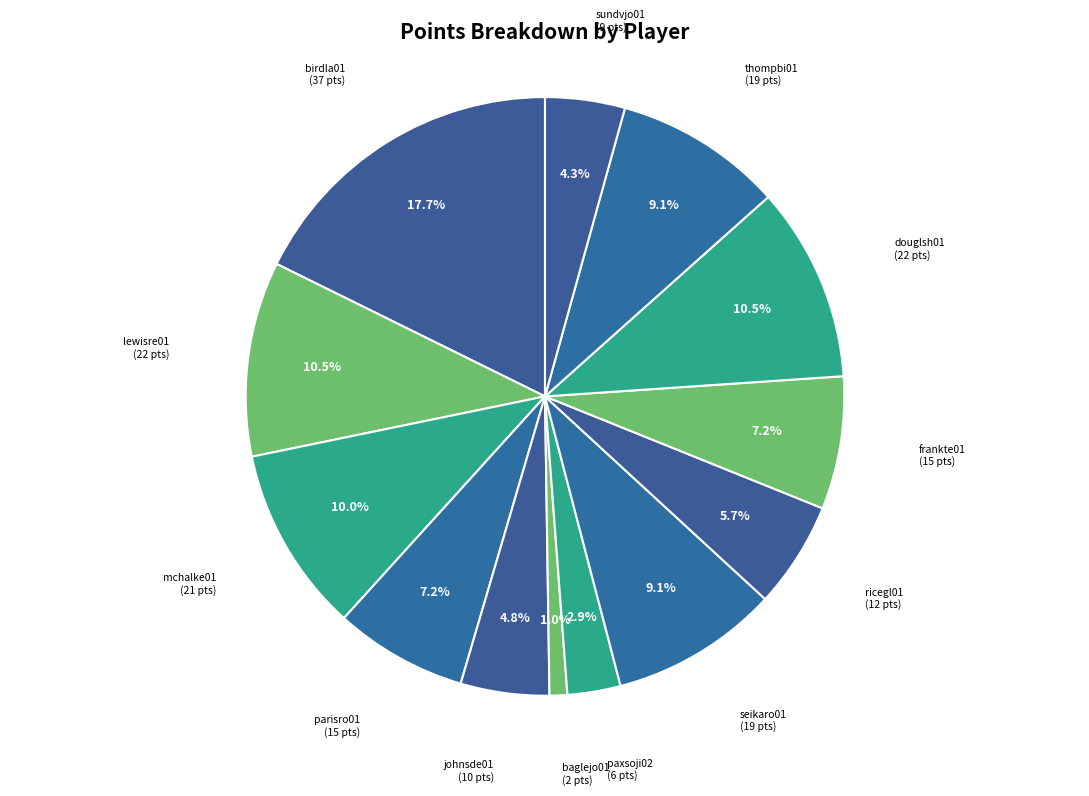

Which slice is the smallest?

baglejo01